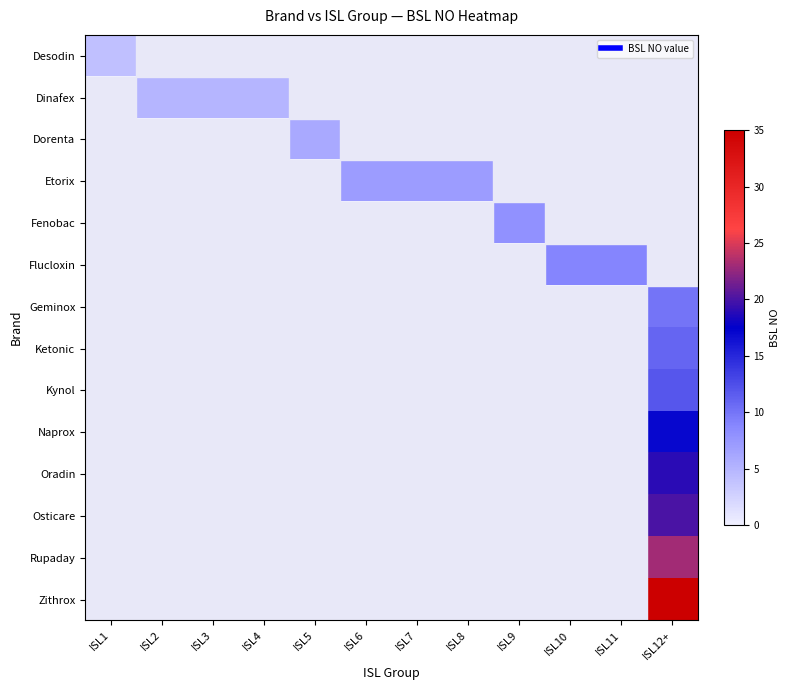

Reading right to left, extract all data points from this chart.

Desodin: ISL12+=0	ISL11=0	ISL10=0	ISL9=0	ISL8=0	ISL7=0	ISL6=0	ISL5=0	ISL4=0	ISL3=0	ISL2=0	ISL1=4
Dinafex: ISL12+=0	ISL11=0	ISL10=0	ISL9=0	ISL8=0	ISL7=0	ISL6=0	ISL5=0	ISL4=5	ISL3=5	ISL2=5	ISL1=0
Dorenta: ISL12+=0	ISL11=0	ISL10=0	ISL9=0	ISL8=0	ISL7=0	ISL6=0	ISL5=6	ISL4=0	ISL3=0	ISL2=0	ISL1=0
Etorix: ISL12+=0	ISL11=0	ISL10=0	ISL9=0	ISL8=7	ISL7=7	ISL6=7	ISL5=0	ISL4=0	ISL3=0	ISL2=0	ISL1=0
Fenobac: ISL12+=0	ISL11=0	ISL10=0	ISL9=8	ISL8=0	ISL7=0	ISL6=0	ISL5=0	ISL4=0	ISL3=0	ISL2=0	ISL1=0
Flucloxin: ISL12+=0	ISL11=9	ISL10=9	ISL9=0	ISL8=0	ISL7=0	ISL6=0	ISL5=0	ISL4=0	ISL3=0	ISL2=0	ISL1=0
Geminox: ISL12+=10	ISL11=0	ISL10=0	ISL9=0	ISL8=0	ISL7=0	ISL6=0	ISL5=0	ISL4=0	ISL3=0	ISL2=0	ISL1=0
Ketonic: ISL12+=11	ISL11=0	ISL10=0	ISL9=0	ISL8=0	ISL7=0	ISL6=0	ISL5=0	ISL4=0	ISL3=0	ISL2=0	ISL1=0
Kynol: ISL12+=12	ISL11=0	ISL10=0	ISL9=0	ISL8=0	ISL7=0	ISL6=0	ISL5=0	ISL4=0	ISL3=0	ISL2=0	ISL1=0
Naprox: ISL12+=17	ISL11=0	ISL10=0	ISL9=0	ISL8=0	ISL7=0	ISL6=0	ISL5=0	ISL4=0	ISL3=0	ISL2=0	ISL1=0
Oradin: ISL12+=19	ISL11=0	ISL10=0	ISL9=0	ISL8=0	ISL7=0	ISL6=0	ISL5=0	ISL4=0	ISL3=0	ISL2=0	ISL1=0
Osticare: ISL12+=20	ISL11=0	ISL10=0	ISL9=0	ISL8=0	ISL7=0	ISL6=0	ISL5=0	ISL4=0	ISL3=0	ISL2=0	ISL1=0
Rupaday: ISL12+=23	ISL11=0	ISL10=0	ISL9=0	ISL8=0	ISL7=0	ISL6=0	ISL5=0	ISL4=0	ISL3=0	ISL2=0	ISL1=0
Zithrox: ISL12+=35	ISL11=0	ISL10=0	ISL9=0	ISL8=0	ISL7=0	ISL6=0	ISL5=0	ISL4=0	ISL3=0	ISL2=0	ISL1=0